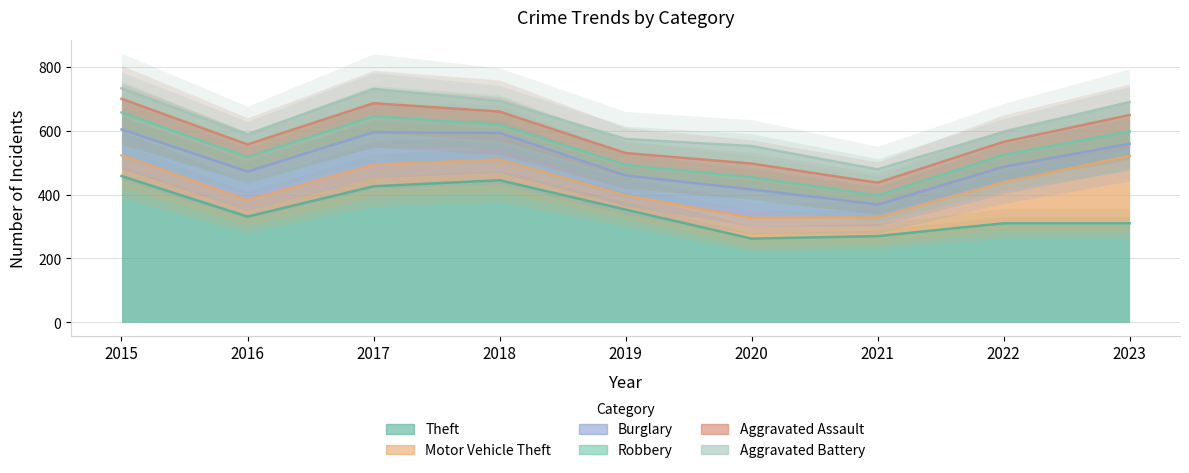

Where does the Theft series first go above 331?

2015